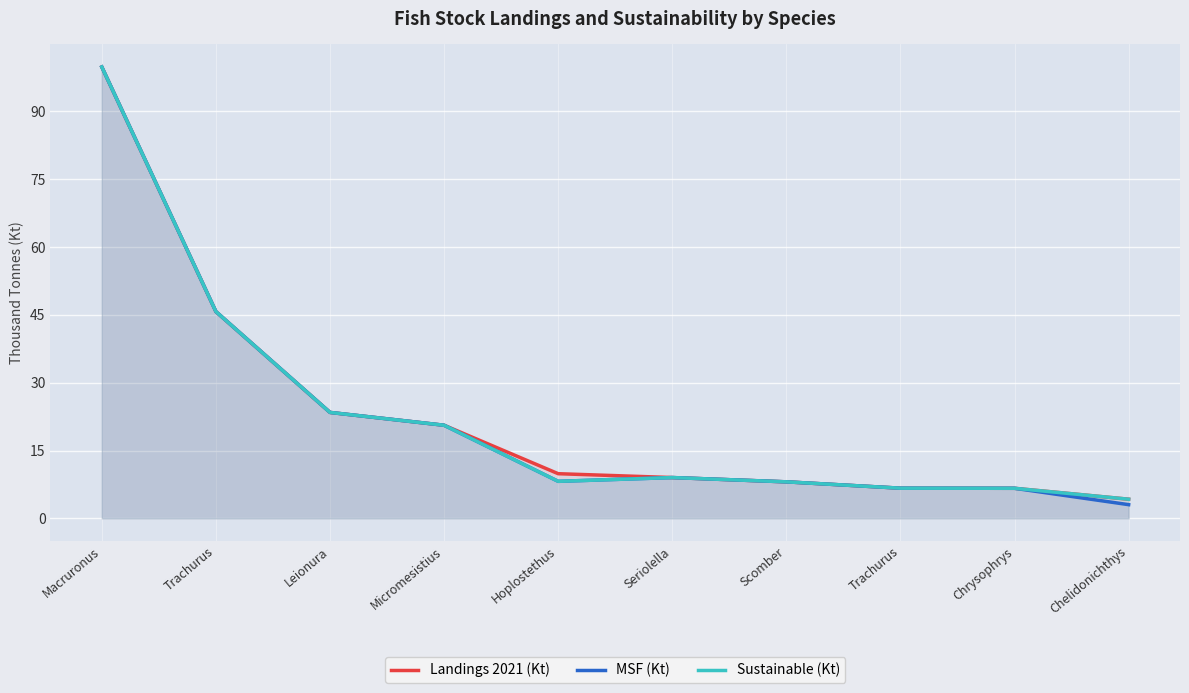

How many data points in Sustainable (Kt) are less than 9?

5